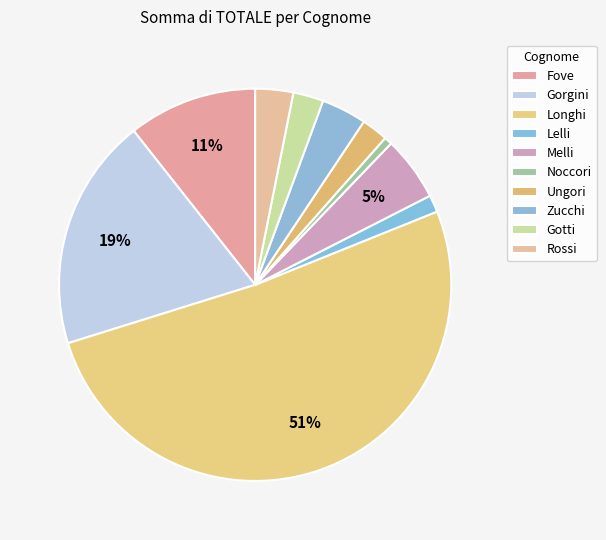

Is the sum of Longhi and Gotti greater than half?

Yes